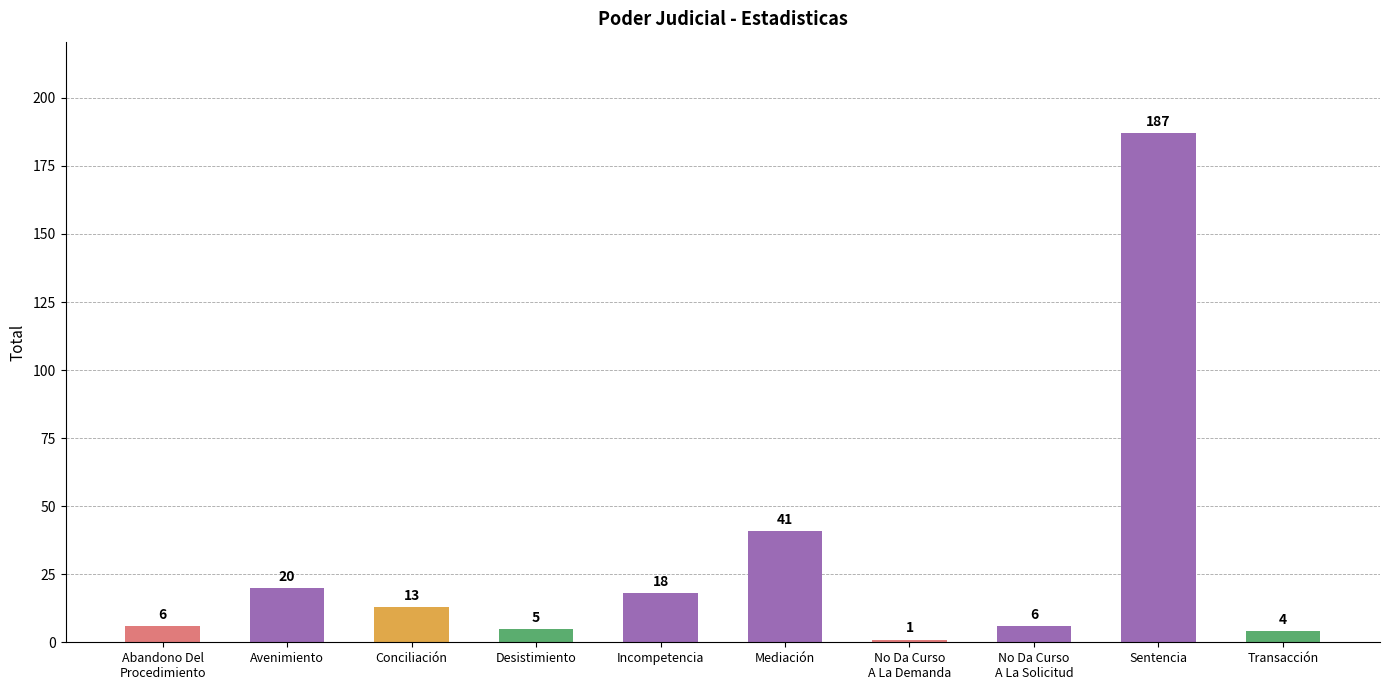

At which label is the value closest to 94?

Mediación